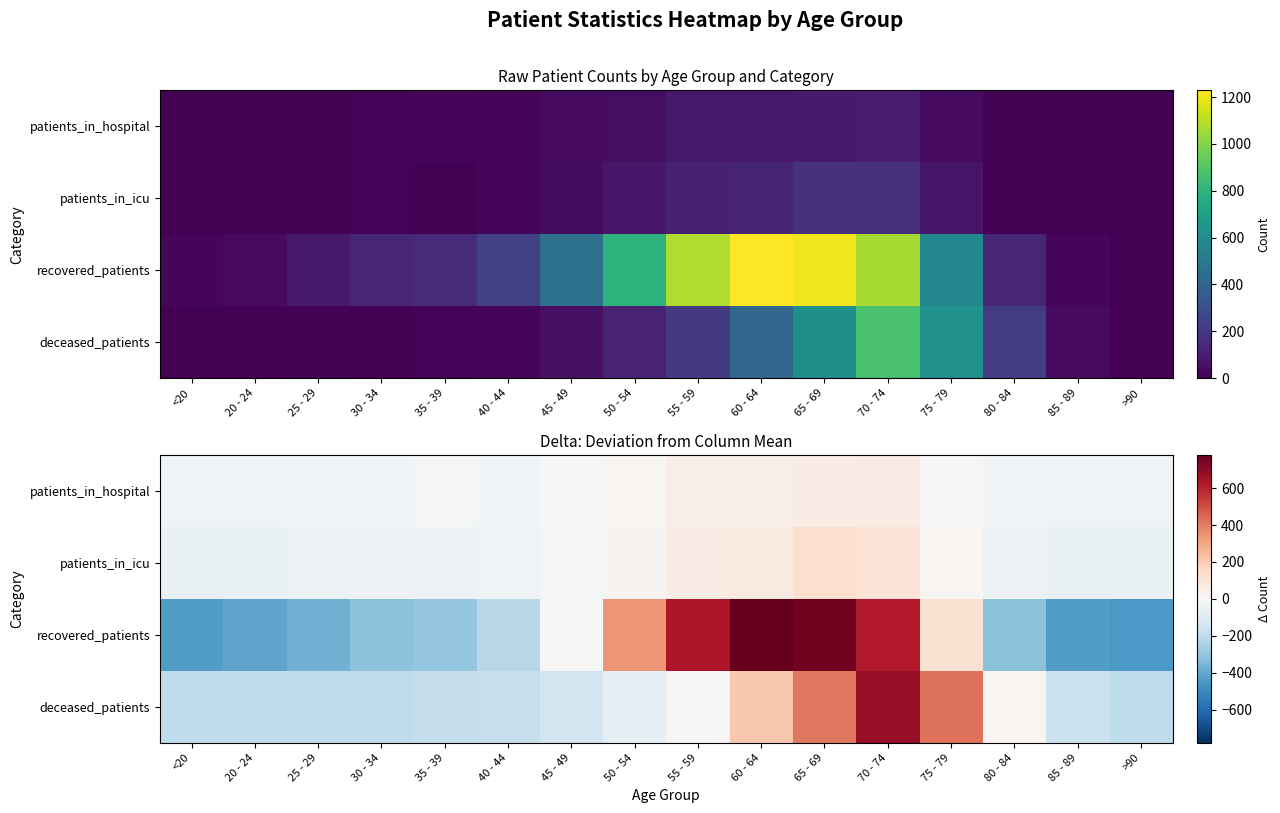

At how many categories does at least one series exceed -344?

16